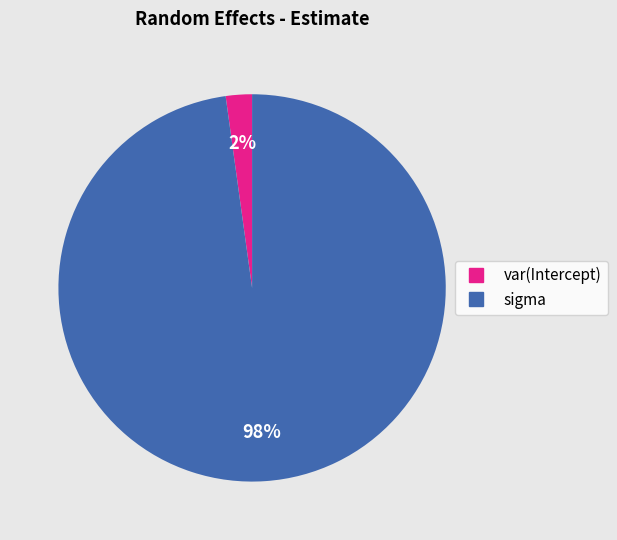

What is the smallest slice in the pie chart?

var(Intercept)